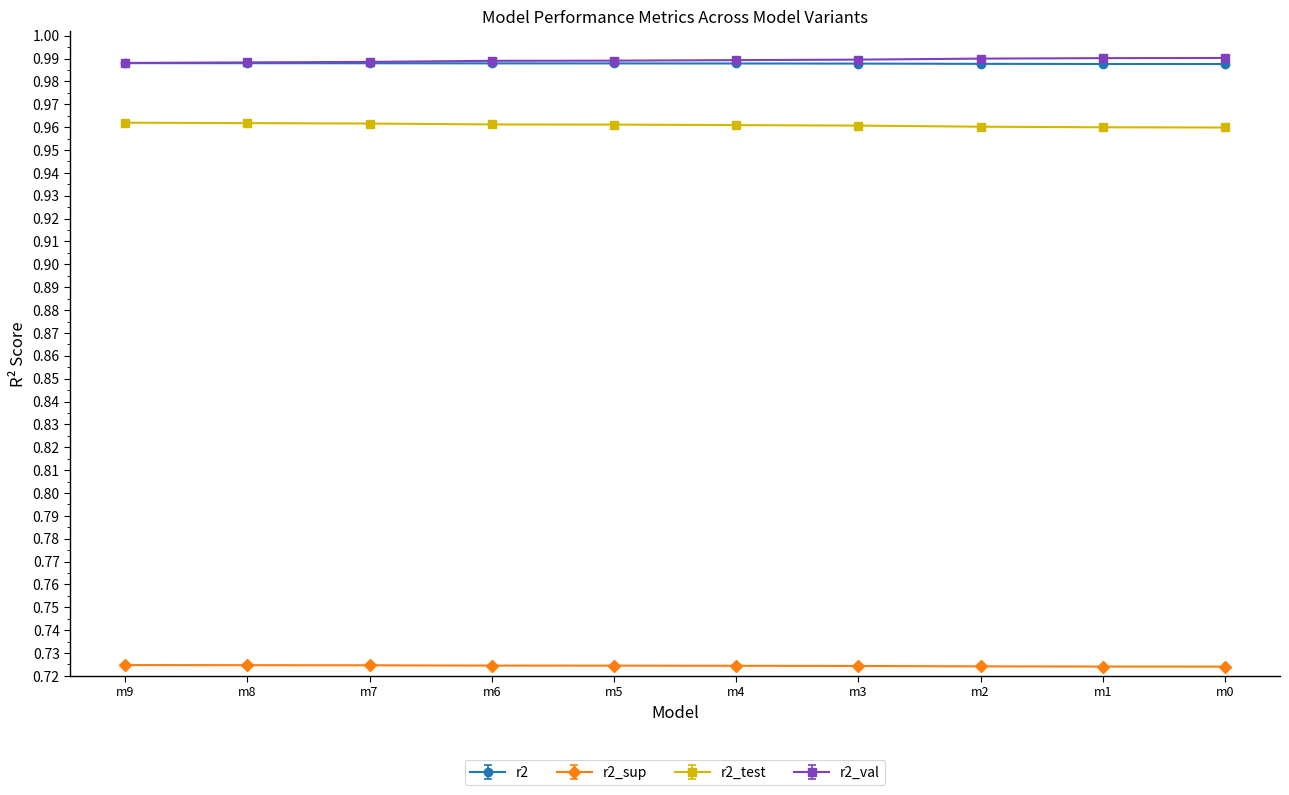

The r2_test series shows 0.5 at m7. True or false?

False